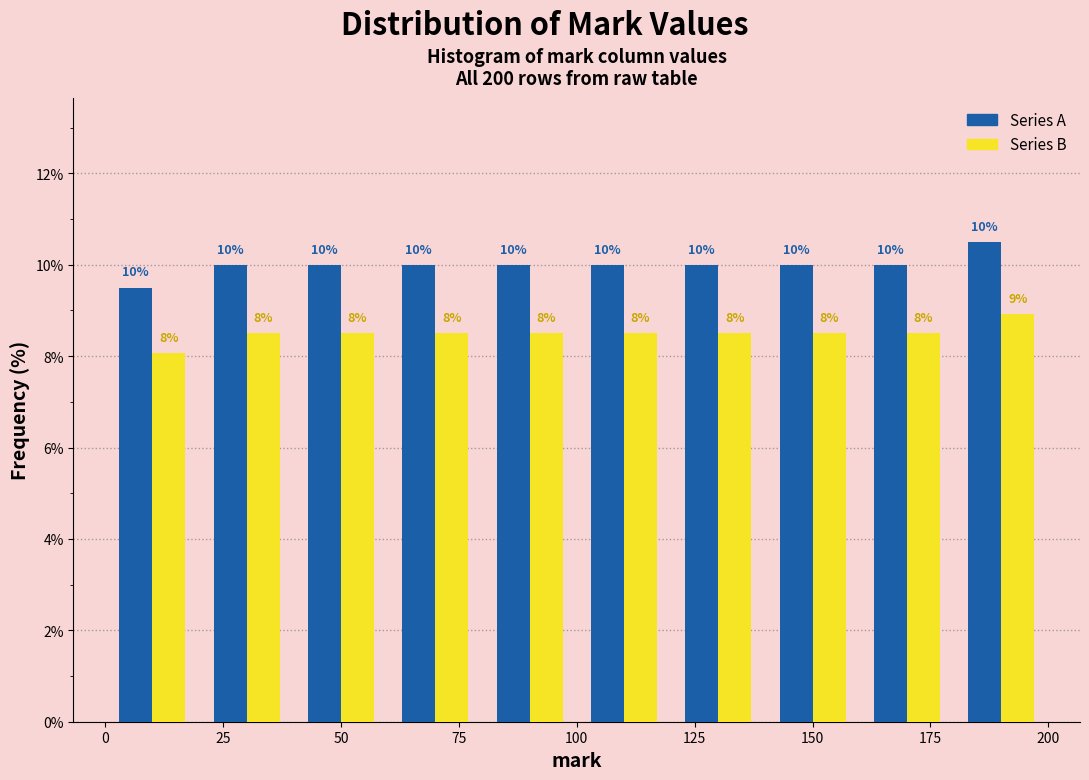

In the Series A series, which range on the x-axis has the tallest bar?

180 to 200